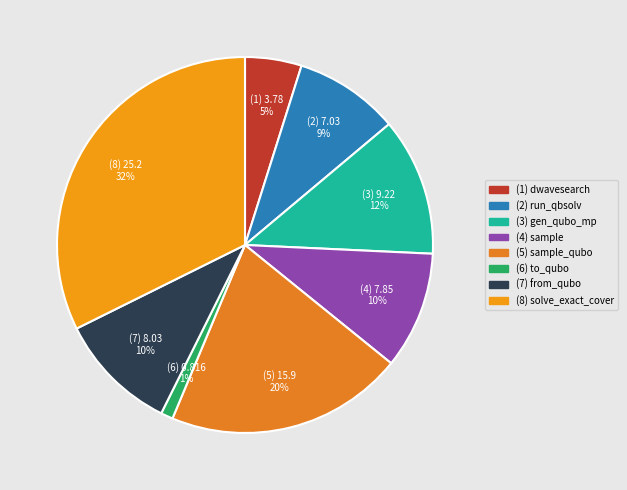

Which slice is the largest?

solve_exact_cover